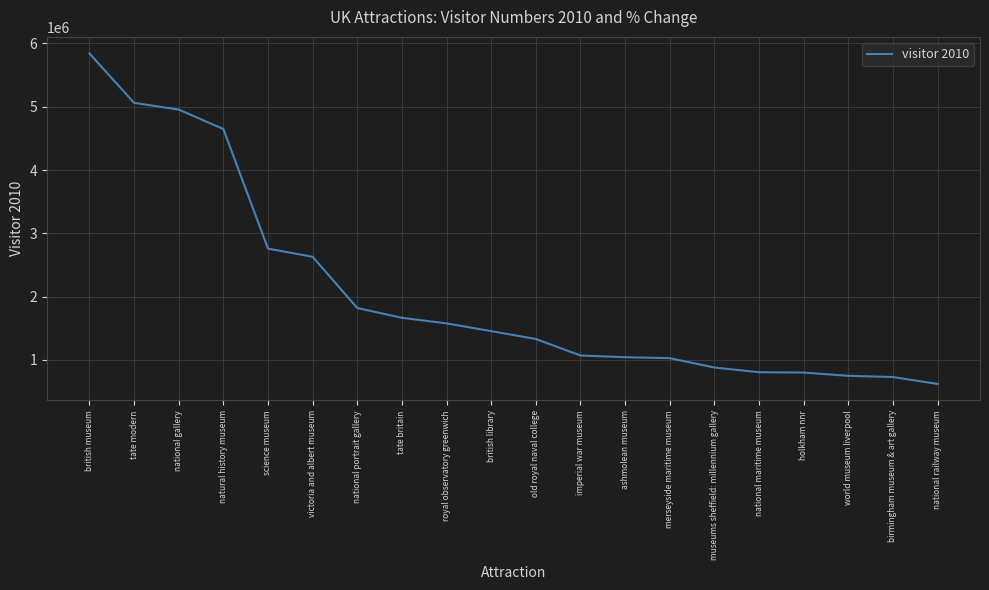

What position from the right is birmingham museum & art gallery?

2